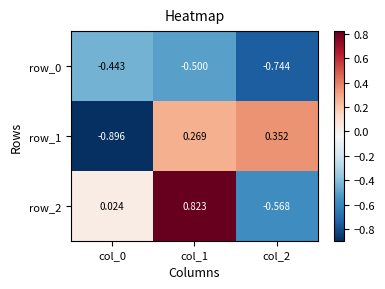

Is the value of row_1 at col_0 greater than the value of row_2 at col_2?

No